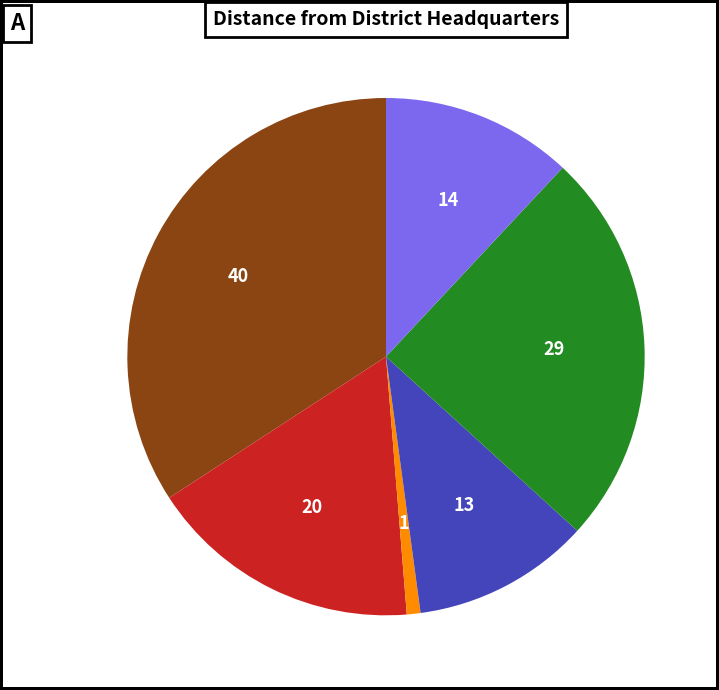

Is there a majority slice in this chart?

No